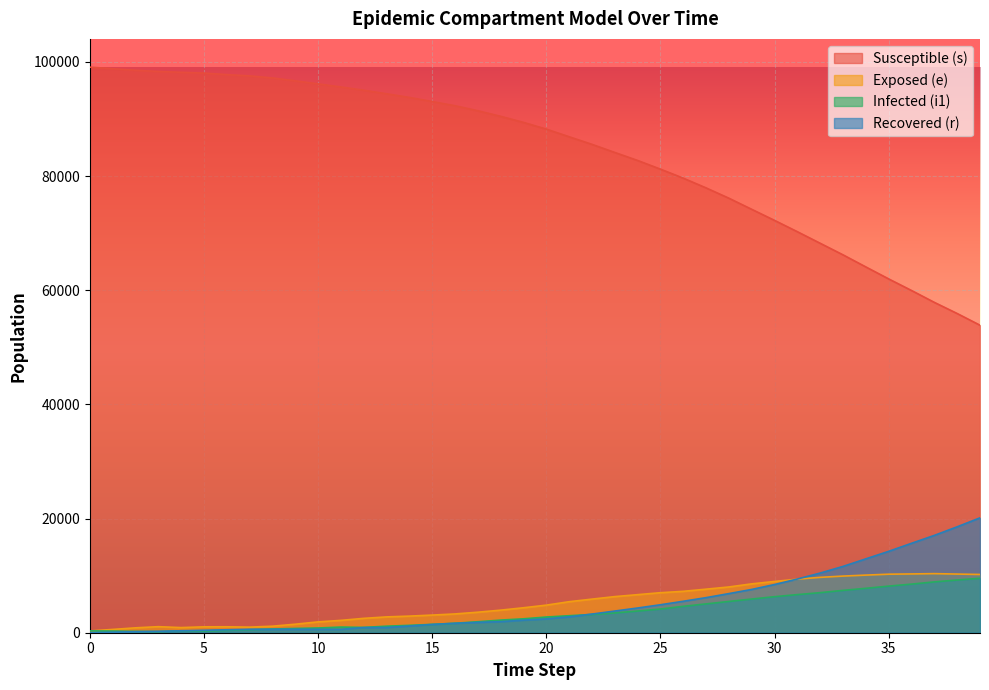

At which label is e closest to 5332?

21